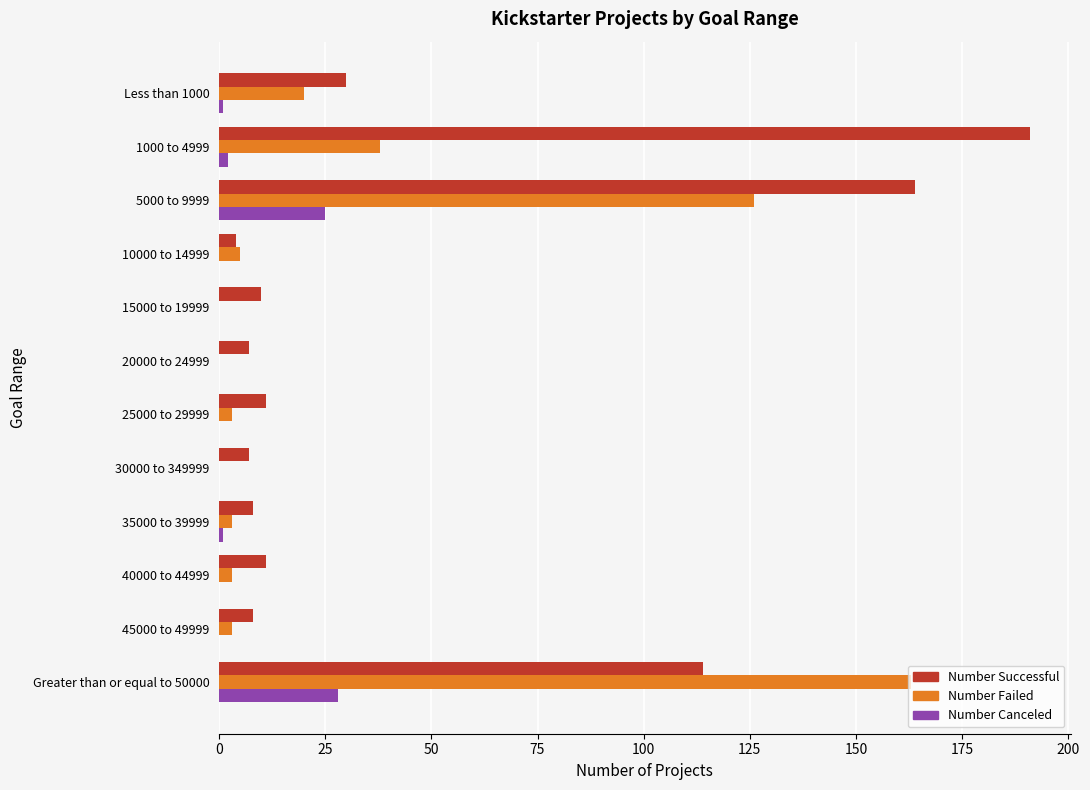

What is the maximum value for Number Failed?

163